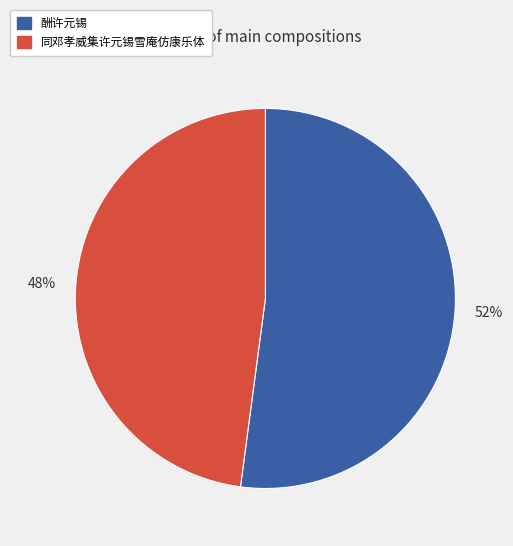

What is the smallest slice in the pie chart?

同邓孝威集许元锡雪庵仿康乐体